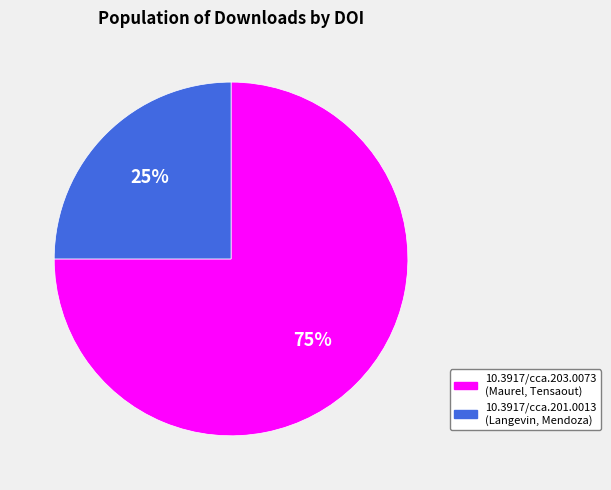

Combined, do 10.3917/cca.203.0073 (Maurel, Tensaout) and 10.3917/cca.201.0013 (Langevin, Mendoza) account for over 50%?

Yes